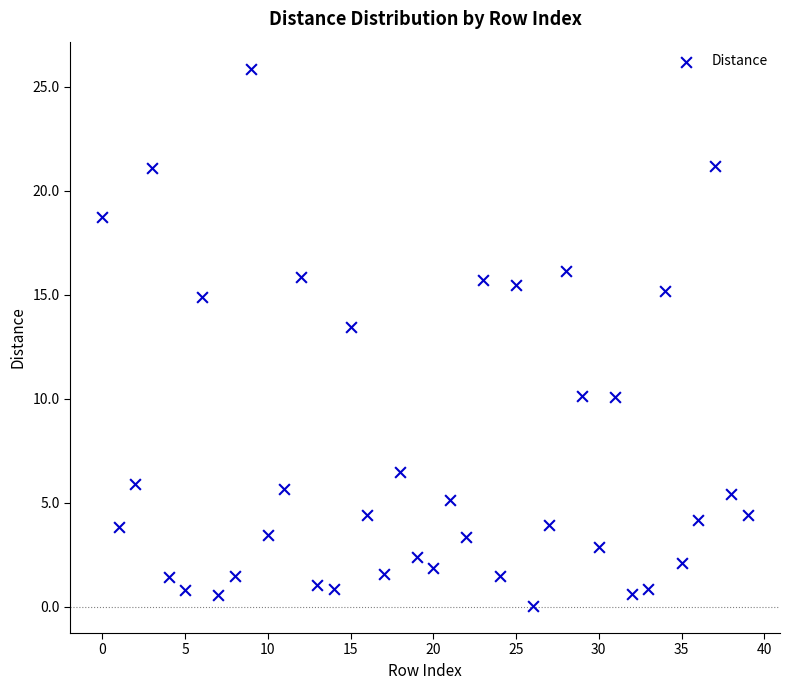

What is the range of Y values (max minus min)?

25.9